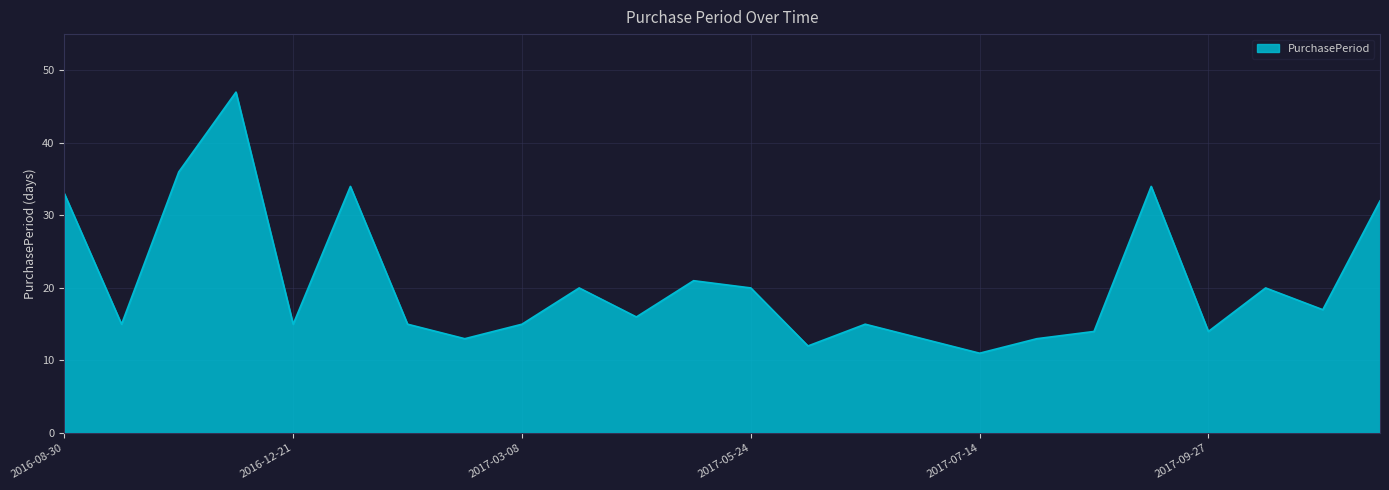

What is the greatest value displayed?

47